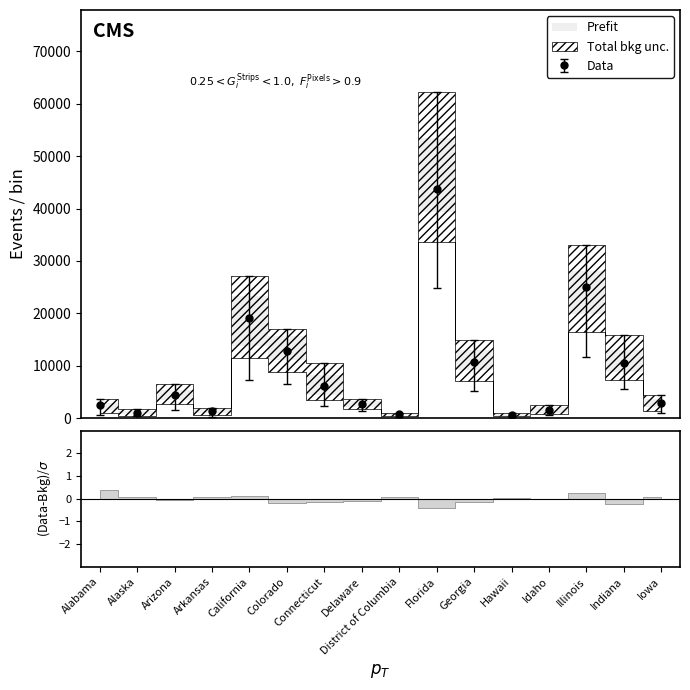

What is the spread (max minus min) of values at District of Columbia?

793